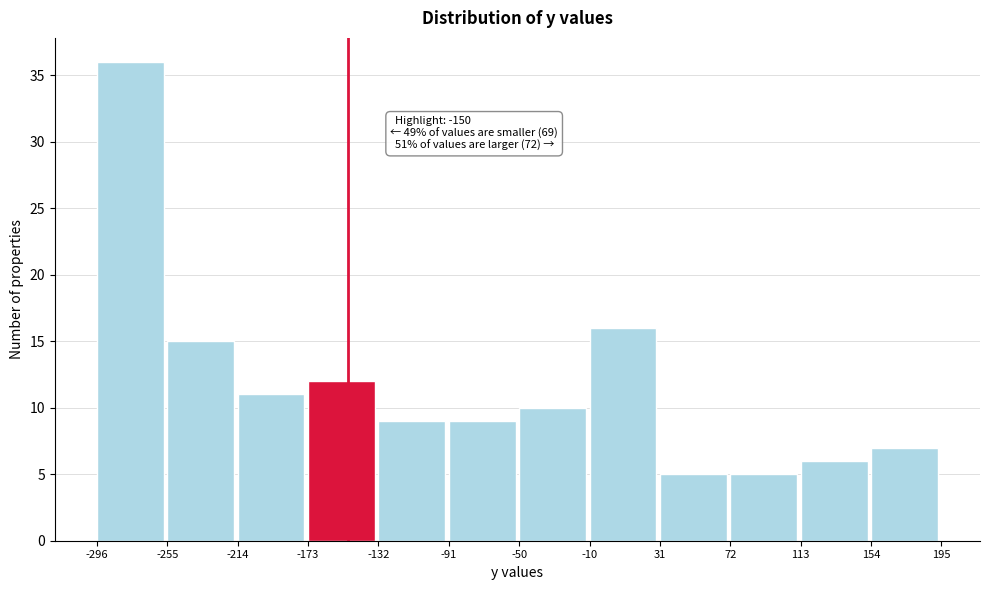

Over which range of the x-axis is the bar tallest?

-296 to -255